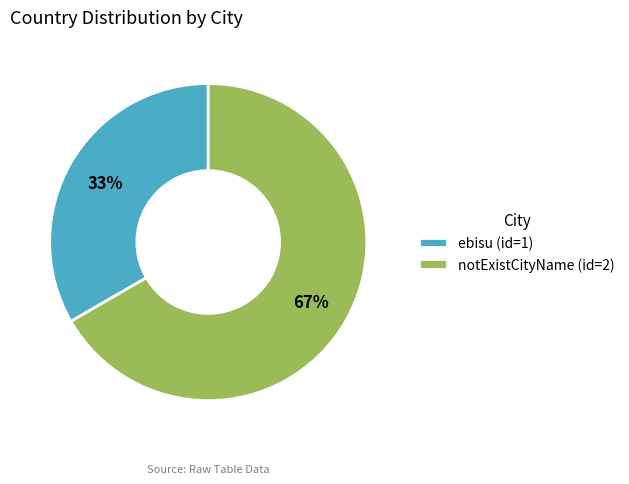

Do ebisu (id=1) and notExistCityName (id=2) together represent more than half of the pie?

Yes